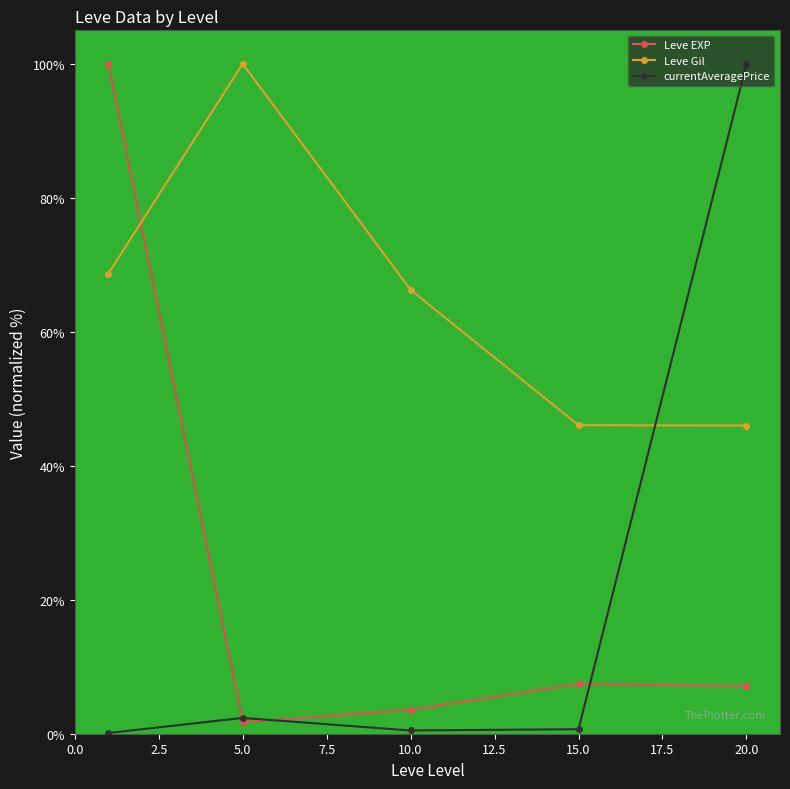

True or false: Leve Gil and Leve EXP cross at least once.

True